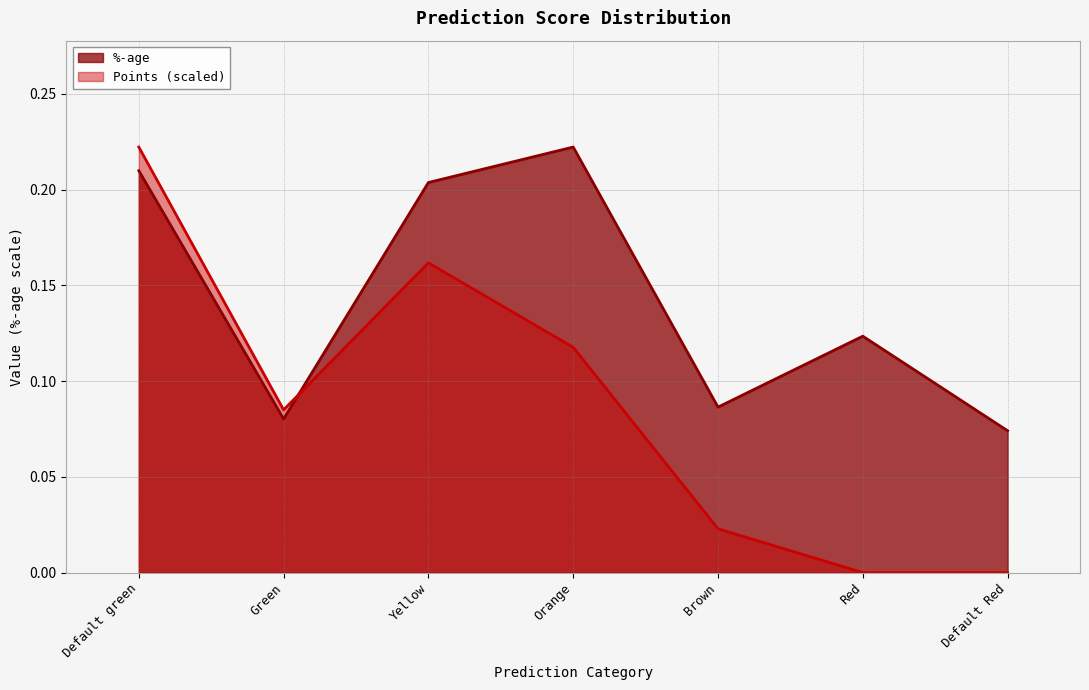

Which series has the largest range (max minus min)?

Points (scaled)